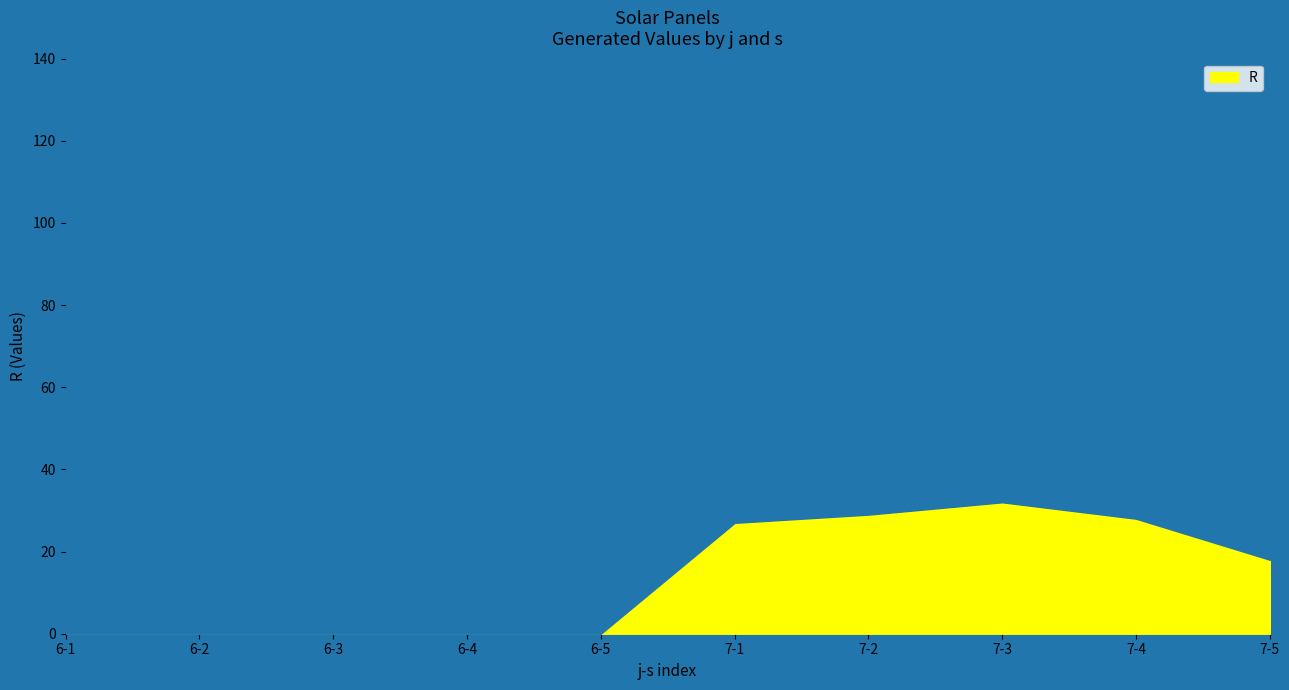

Which category has the highest value across all series?

7-3